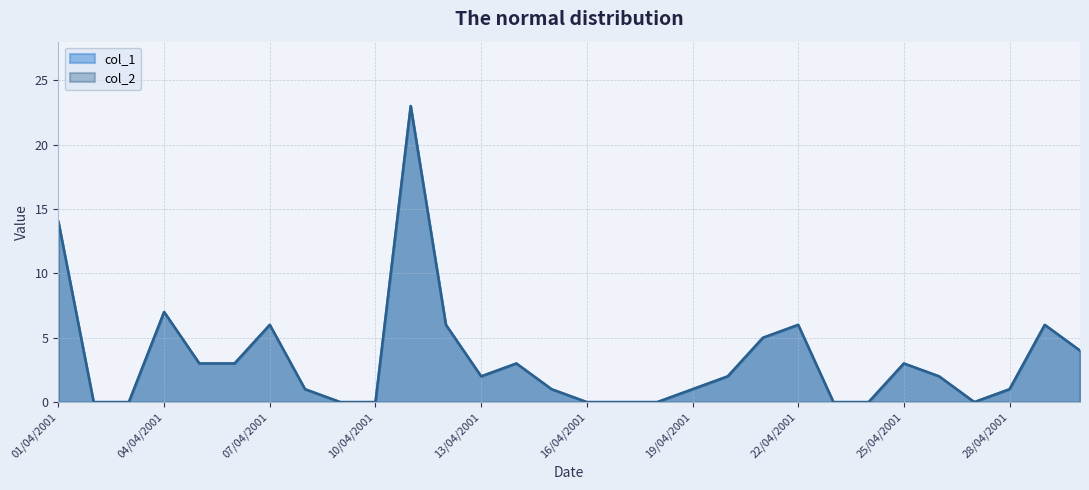

True or false: col_1 and col_2 intersect in this chart.

False